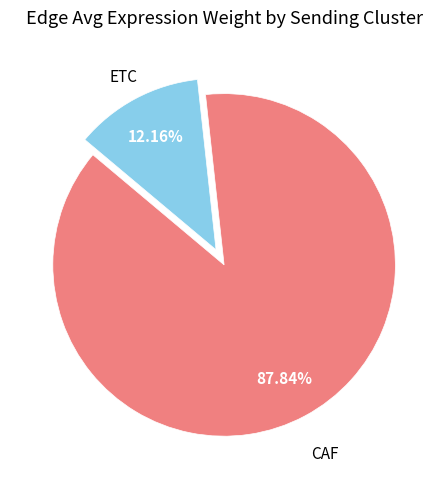

Does any single category account for the majority?

Yes